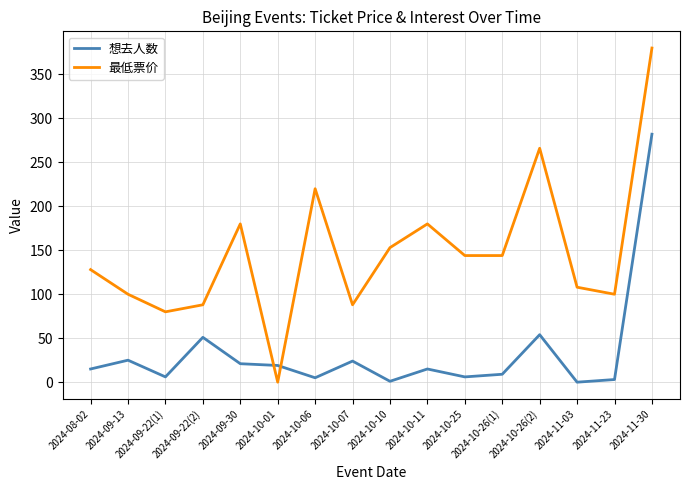

What is the sum of all 想去人数 values?

536